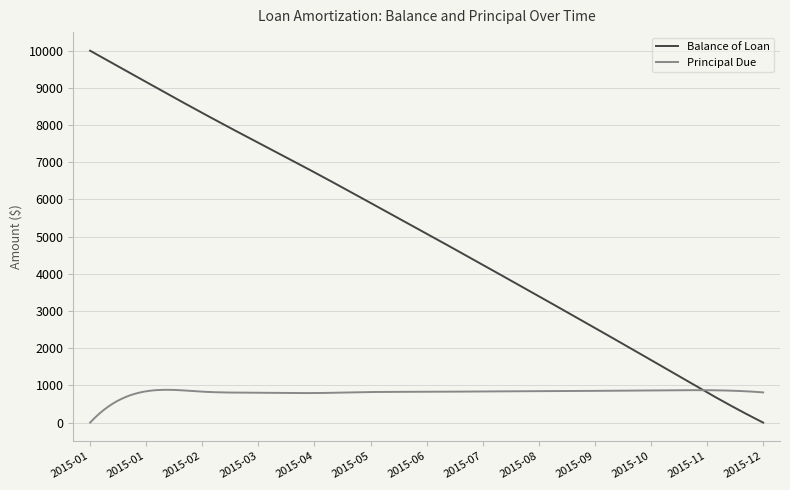

What is the difference between the maximum and minimum values in the Balance of Loan series?

10000.0